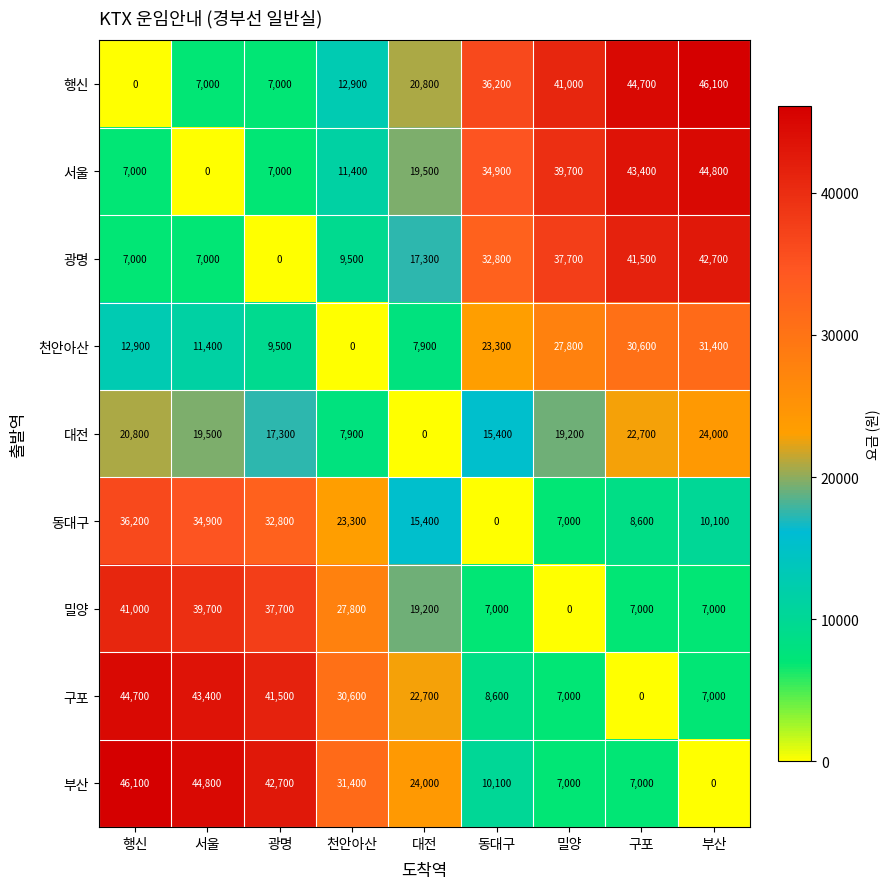

How many distinct data groups are displayed?

9